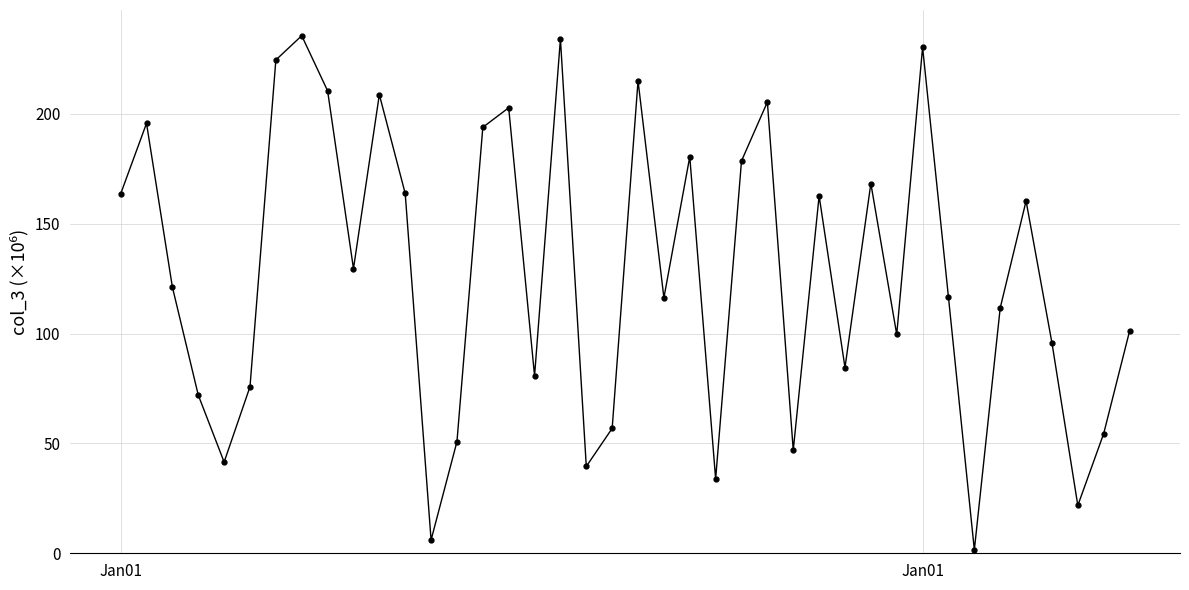

What is the sum of all values?

5091.5